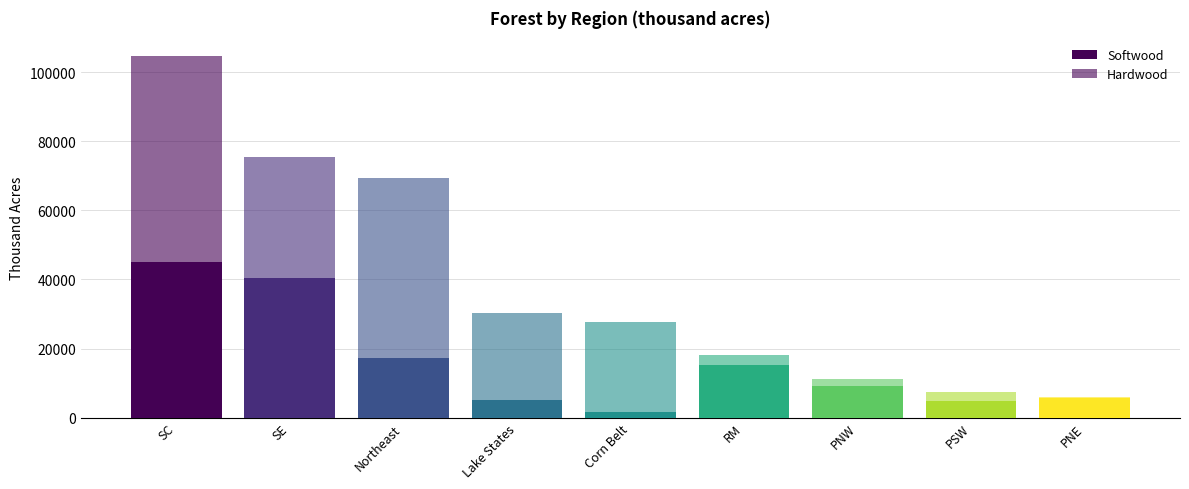

True or false: Softwood has a value of 7754 at PSW.

False